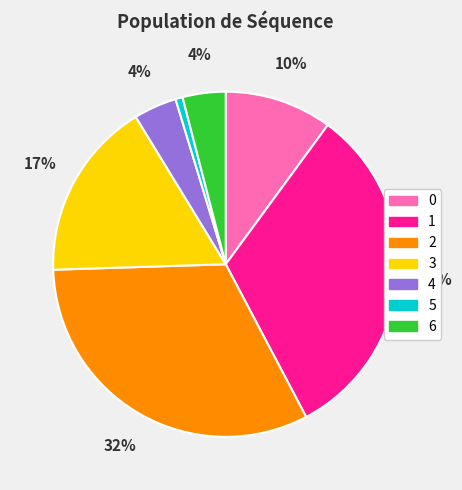

Is it true that 6 is 4% of the pie?

True